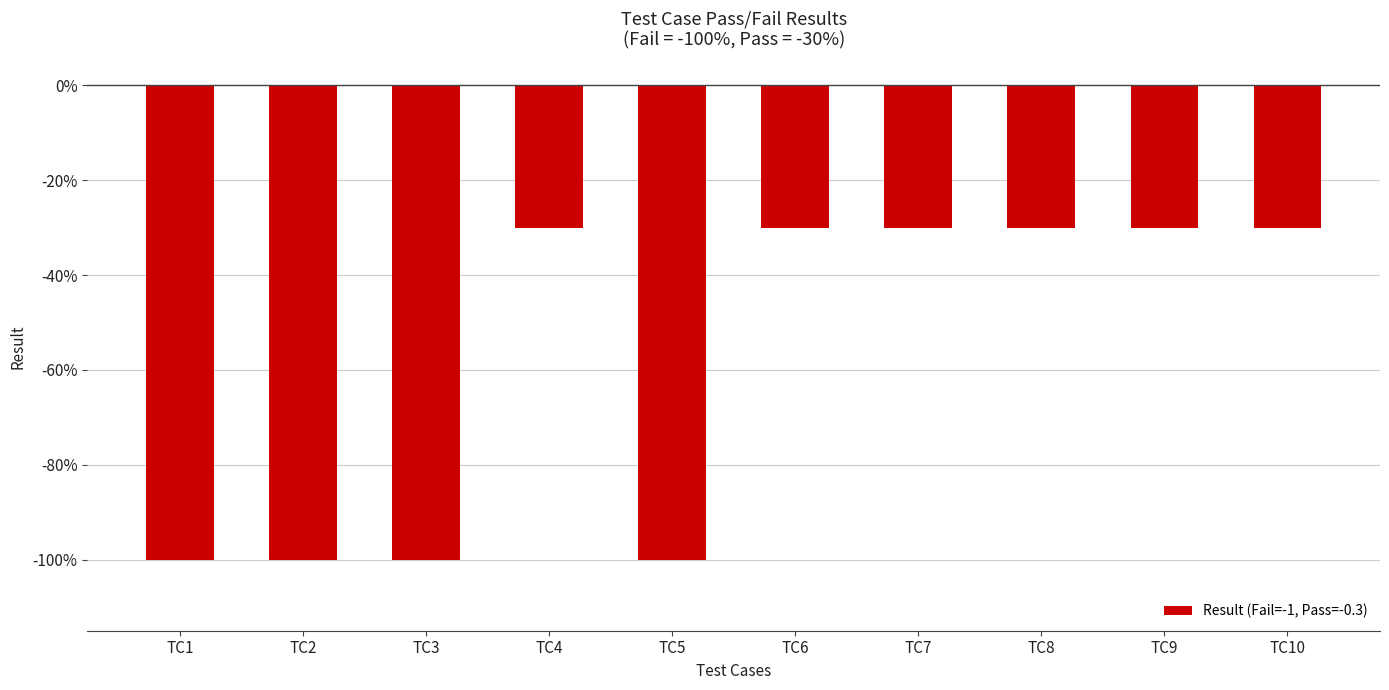

Which has a higher value, TC10 or TC1?

TC10